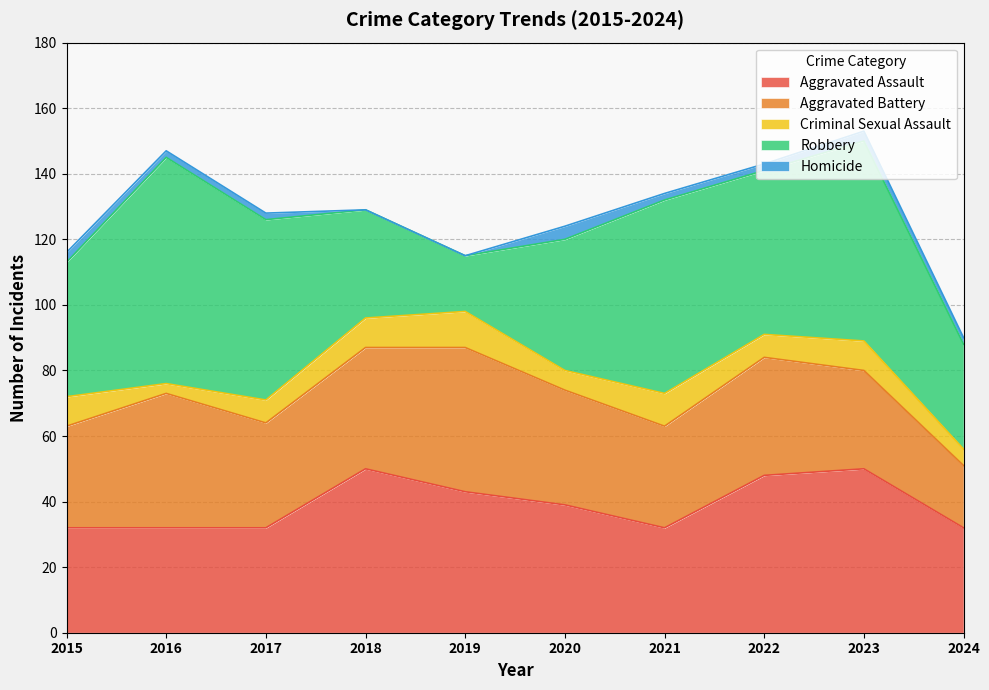

Reading left to right, what are all the values shown in this chart?

Aggravated Assault: 2015=32	2016=32	2017=32	2018=50	2019=43	2020=39	2021=32	2022=48	2023=50	2024=32
Aggravated Battery: 2015=31	2016=41	2017=32	2018=37	2019=44	2020=35	2021=31	2022=36	2023=30	2024=19
Criminal Sexual Assault: 2015=9	2016=3	2017=7	2018=9	2019=11	2020=6	2021=10	2022=7	2023=9	2024=5
Robbery: 2015=41	2016=69	2017=55	2018=33	2019=17	2020=40	2021=59	2022=50	2023=61	2024=32
Homicide: 2015=3	2016=2	2017=2	2018=0	2019=0	2020=4	2021=2	2022=2	2023=3	2024=2